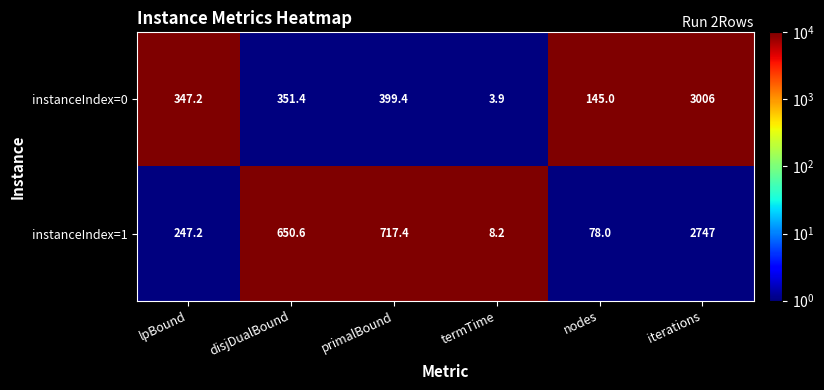

Reading left to right, list all the values displayed in this chart.

instanceIndex=0: lpBound=347.2	disjDualBound=351.4	primalBound=399.4	termTime=3.9	nodes=145.0	iterations=3006.0
instanceIndex=1: lpBound=247.2	disjDualBound=650.6	primalBound=717.4	termTime=8.2	nodes=78.0	iterations=2747.0